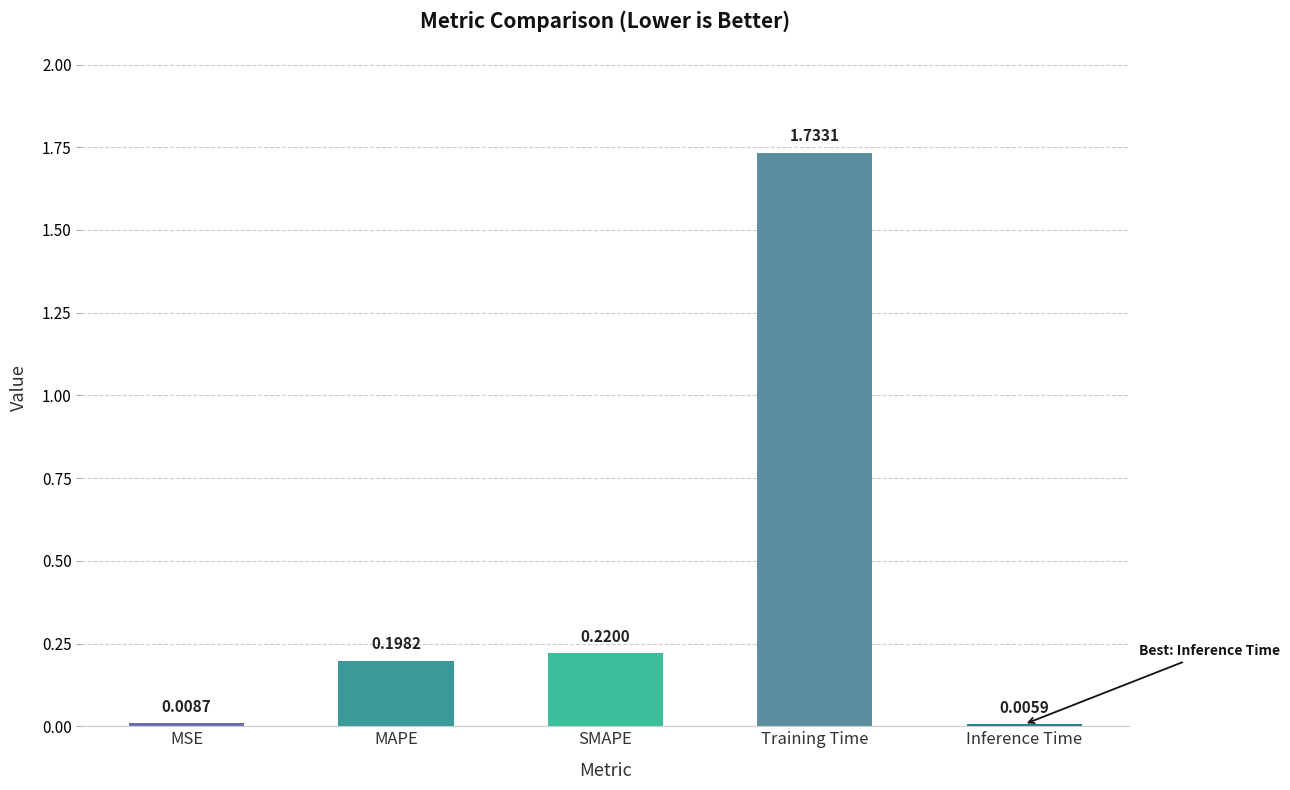

Which has a higher value, MSE or SMAPE?

SMAPE